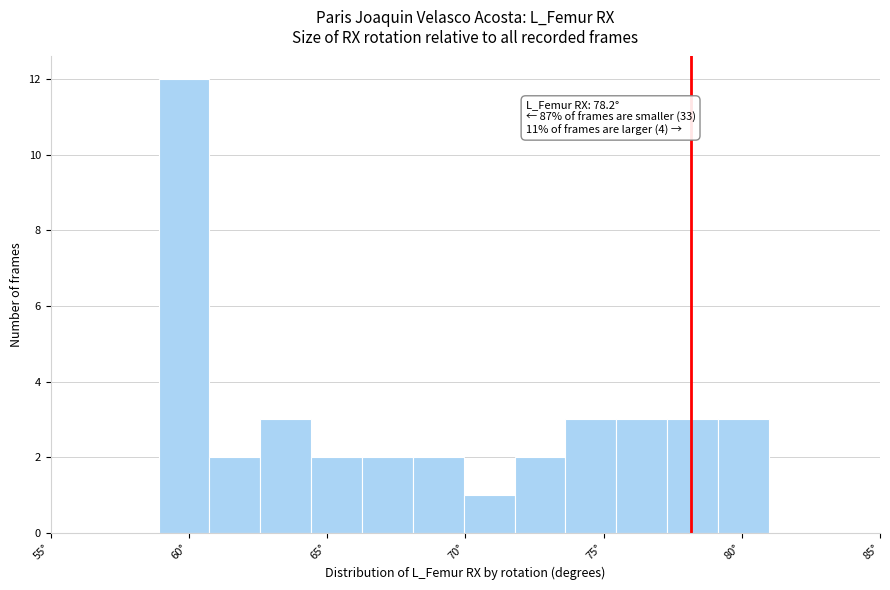

Read against the x-axis, roughly where is the centre of the tallest bar?

60.0